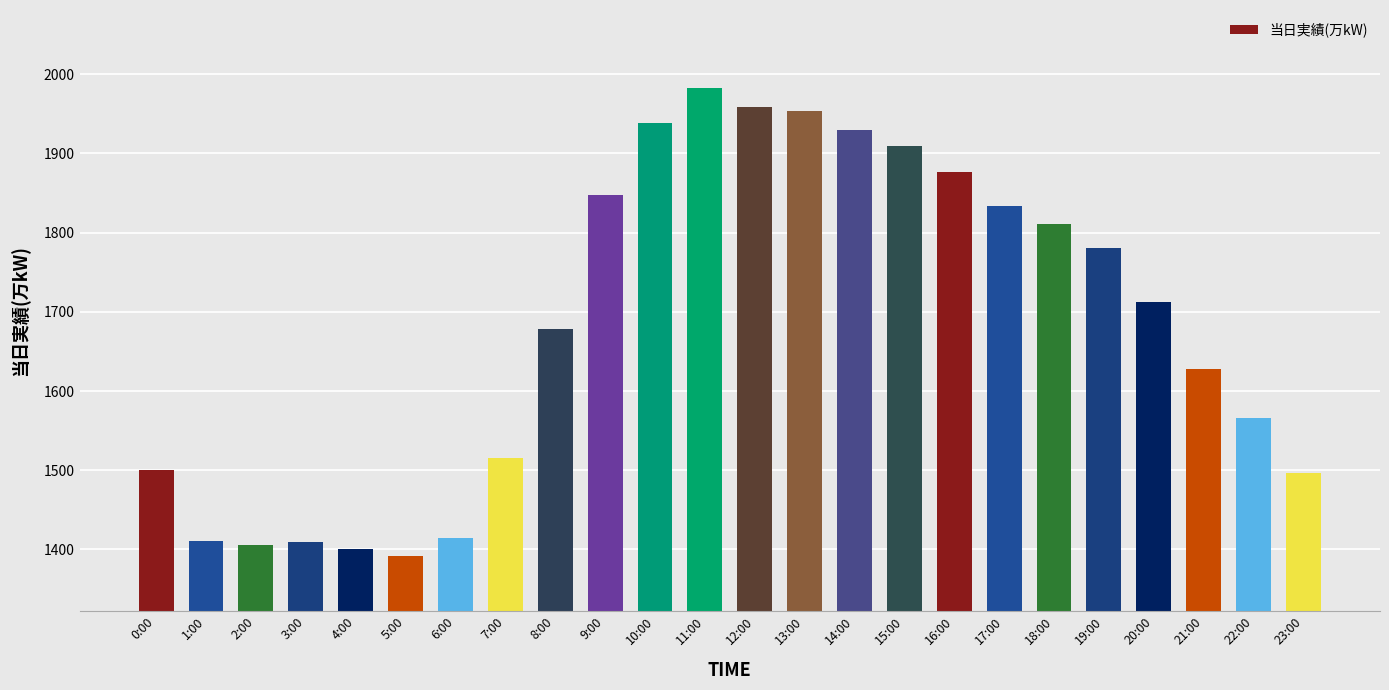

The value at 1:00 is 1411. True or false?

True